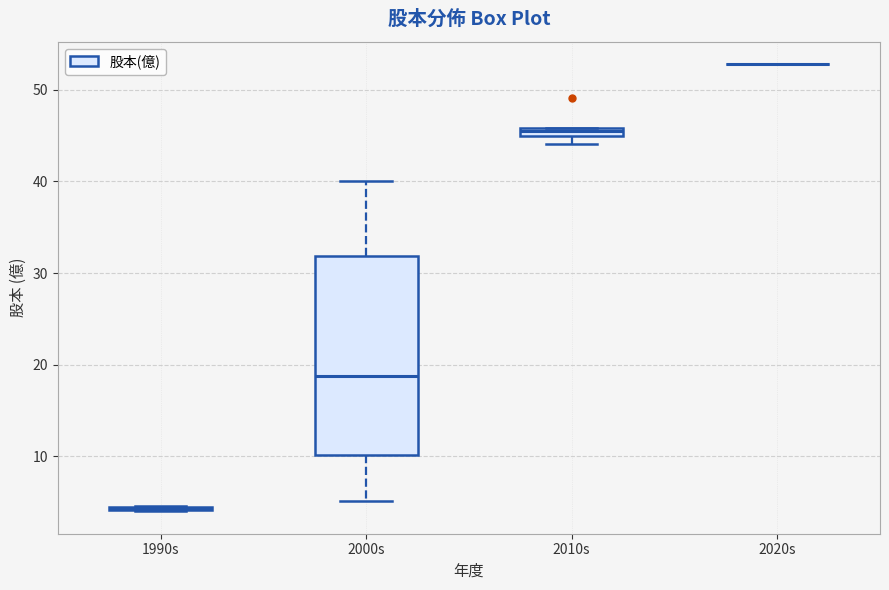

Comparing the boxes themselves (not the whiskers), which one is the tallest?

2000s